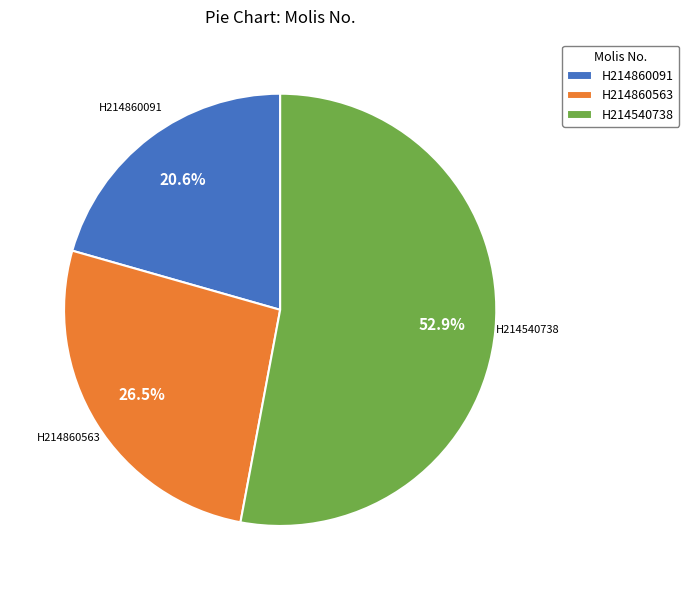

Approximately how many times larger is the value at H214540738 compared to H214860563?

2.0